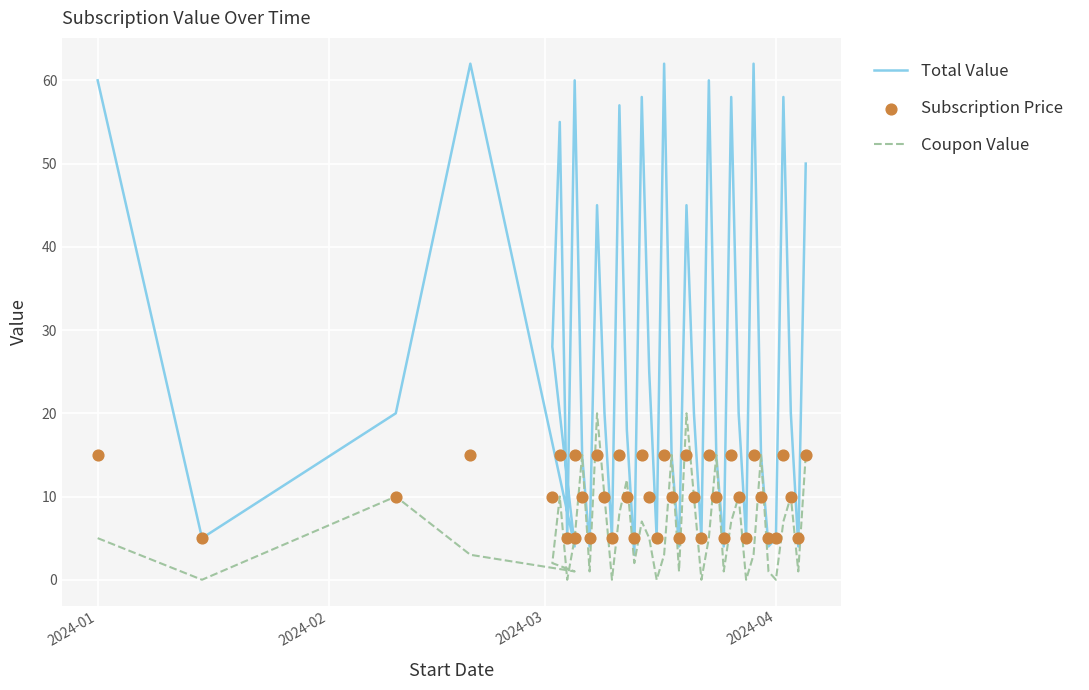

Which series has the widest spread of Y values?

Total Value